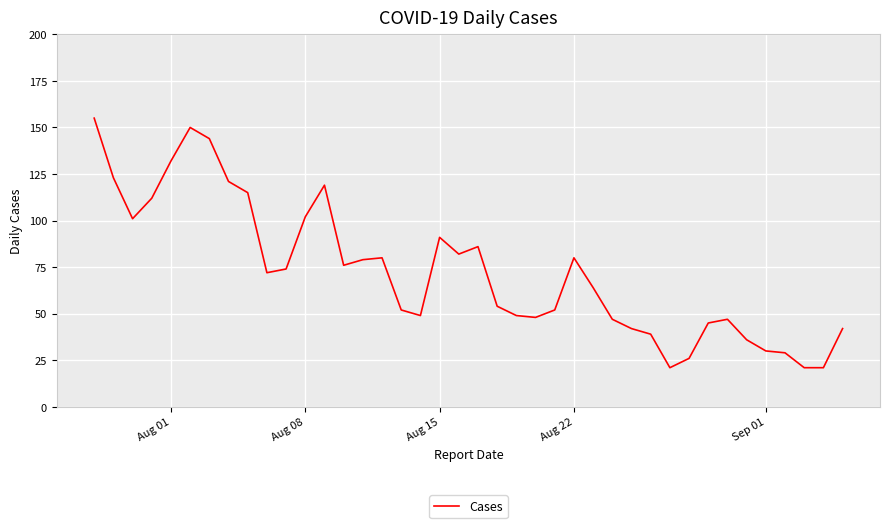

What is the smallest value displayed?

21